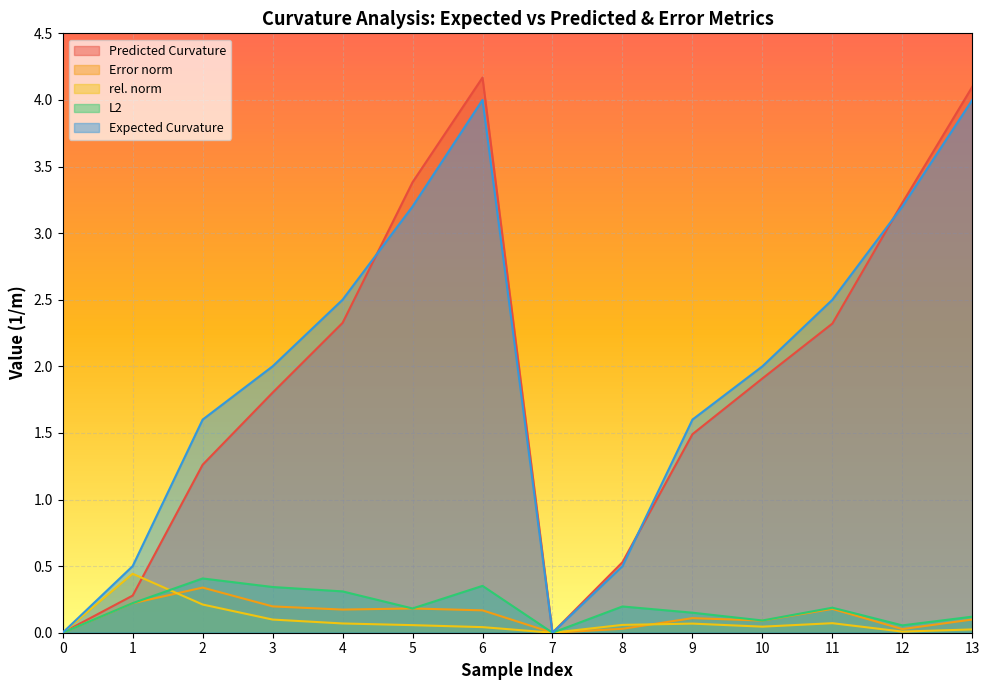

True or false: L2 and Expected Curvature cross at least once.

False